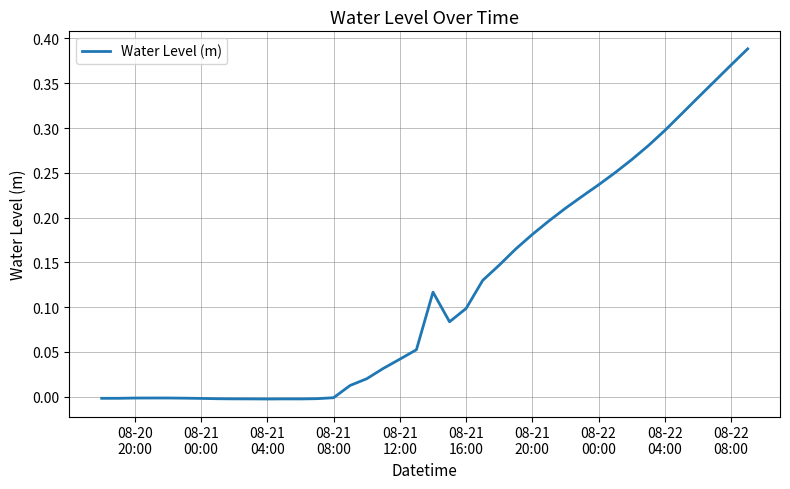

How many lines are shown in the chart?

1